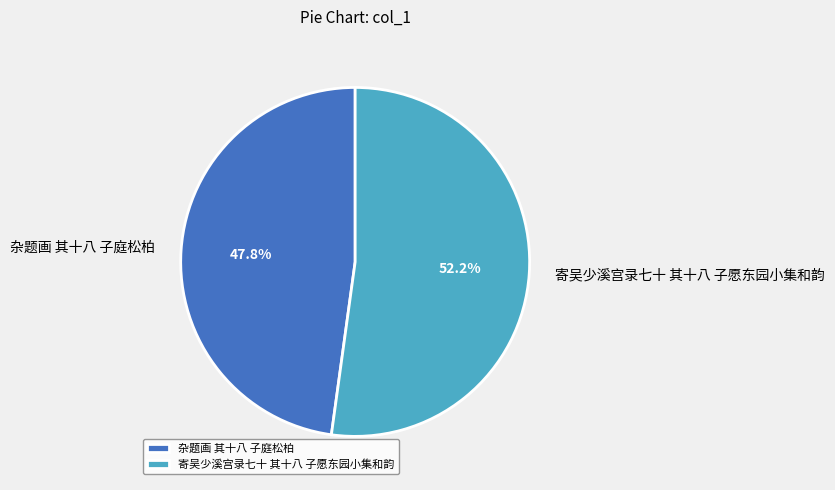

To the nearest percent, what is the difference between the largest and smallest slice percentages?

4%